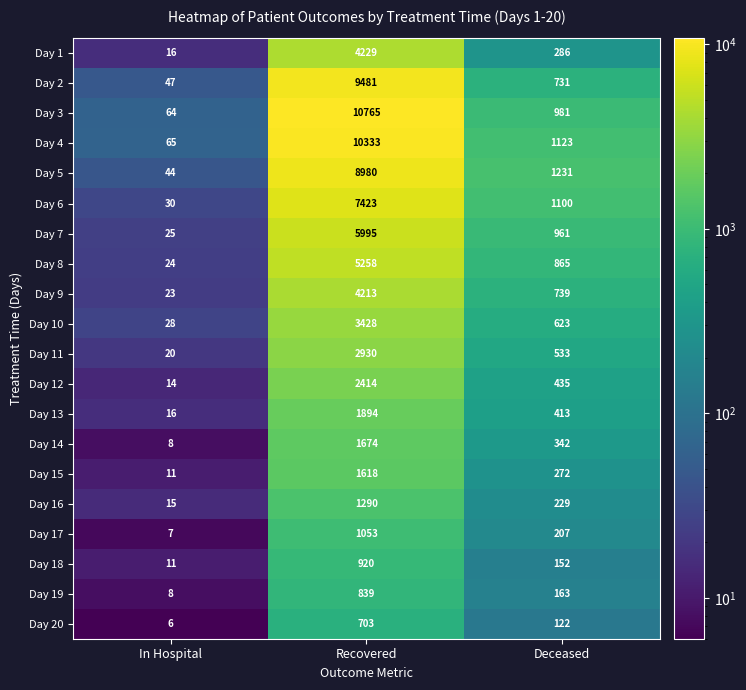

What is the minimum value shown in the chart?

6